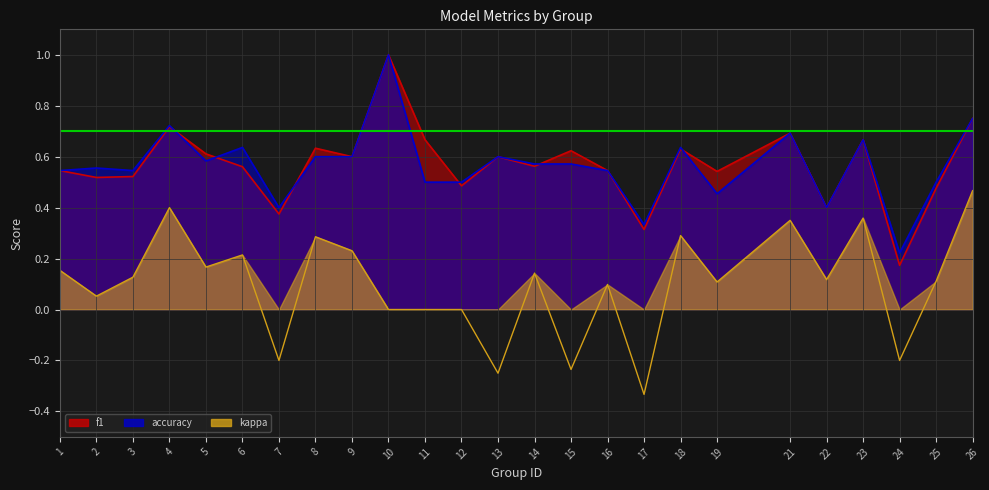

What is the total value across all series at 16?

1.2